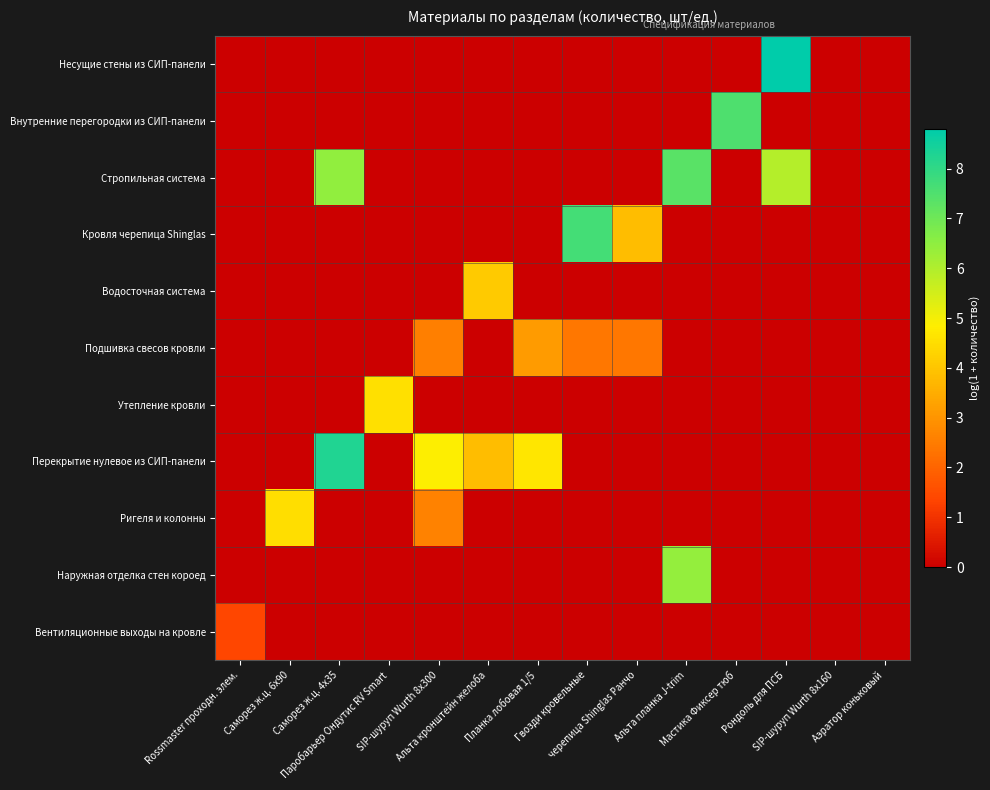

Reading left to right, list all the values displayed in this chart.

Несущие стены из СИП-панели: Rossmaster проходн. элем.=0.0	Саморез ж.ц. 6х90=0.0	Саморез ж.ц. 4х35=0.0	Паробарьер Ондутис RV Smart=0.0	SIP-шуруп Wurth 8х300=0.0	Альта кронштейн желоба=0.0	Планка лобовая 1/5=0.0	Гвозди кровельные=0.0	черепица Shinglas Ранчо=0.0	Альта планка J-trim=0.0	Мастика Фиксер тюб=0.0	Рондоль для ПСБ=8.8	SIP-шуруп Wurth 8х160=0.0	Аэратор коньковый=0.0
Внутренние перегородки из СИП-панели: Rossmaster проходн. элем.=0.0	Саморез ж.ц. 6х90=0.0	Саморез ж.ц. 4х35=0.0	Паробарьер Ондутис RV Smart=0.0	SIP-шуруп Wurth 8х300=0.0	Альта кронштейн желоба=0.0	Планка лобовая 1/5=0.0	Гвозди кровельные=0.0	черепица Shinglas Ранчо=0.0	Альта планка J-trim=0.0	Мастика Фиксер тюб=7.5	Рондоль для ПСБ=0.0	SIP-шуруп Wurth 8х160=0.0	Аэратор коньковый=0.0
Стропильная система: Rossmaster проходн. элем.=0.0	Саморез ж.ц. 6х90=0.0	Саморез ж.ц. 4х35=6.5	Паробарьер Ондутис RV Smart=0.0	SIP-шуруп Wurth 8х300=0.0	Альта кронштейн желоба=0.0	Планка лобовая 1/5=0.0	Гвозди кровельные=0.0	черепица Shinglas Ранчо=0.0	Альта планка J-trim=7.3	Мастика Фиксер тюб=0.0	Рондоль для ПСБ=5.9	SIP-шуруп Wurth 8х160=0.0	Аэратор коньковый=0.0
Кровля черепица Shinglas: Rossmaster проходн. элем.=0.0	Саморез ж.ц. 6х90=0.0	Саморез ж.ц. 4х35=0.0	Паробарьер Ондутис RV Smart=0.0	SIP-шуруп Wurth 8х300=0.0	Альта кронштейн желоба=0.0	Планка лобовая 1/5=0.0	Гвозди кровельные=7.7	черепица Shinglas Ранчо=3.8	Альта планка J-trim=0.0	Мастика Фиксер тюб=0.0	Рондоль для ПСБ=0.0	SIP-шуруп Wurth 8х160=0.0	Аэратор коньковый=0.0
Водосточная система: Rossmaster проходн. элем.=0.0	Саморез ж.ц. 6х90=0.0	Саморез ж.ц. 4х35=0.0	Паробарьер Ондутис RV Smart=0.0	SIP-шуруп Wurth 8х300=0.0	Альта кронштейн желоба=4.1	Планка лобовая 1/5=0.0	Гвозди кровельные=0.0	черепица Shinglas Ранчо=0.0	Альта планка J-trim=0.0	Мастика Фиксер тюб=0.0	Рондоль для ПСБ=0.0	SIP-шуруп Wurth 8х160=0.0	Аэратор коньковый=0.0
Подшивка свесов кровли: Rossmaster проходн. элем.=0.0	Саморез ж.ц. 6х90=0.0	Саморез ж.ц. 4х35=0.0	Паробарьер Ондутис RV Smart=0.0	SIP-шуруп Wurth 8х300=2.6	Альта кронштейн желоба=0.0	Планка лобовая 1/5=3.2	Гвозди кровельные=2.4	черепица Shinglas Ранчо=2.4	Альта планка J-trim=0.0	Мастика Фиксер тюб=0.0	Рондоль для ПСБ=0.0	SIP-шуруп Wurth 8х160=0.0	Аэратор коньковый=0.0
Утепление кровли: Rossmaster проходн. элем.=0.0	Саморез ж.ц. 6х90=0.0	Саморез ж.ц. 4х35=0.0	Паробарьер Ондутис RV Smart=4.6	SIP-шуруп Wurth 8х300=0.0	Альта кронштейн желоба=0.0	Планка лобовая 1/5=0.0	Гвозди кровельные=0.0	черепица Shinglas Ранчо=0.0	Альта планка J-trim=0.0	Мастика Фиксер тюб=0.0	Рондоль для ПСБ=0.0	SIP-шуруп Wurth 8х160=0.0	Аэратор коньковый=0.0
Перекрытие нулевое из СИП-панели: Rossmaster проходн. элем.=0.0	Саморез ж.ц. 6х90=0.0	Саморез ж.ц. 4х35=8.3	Паробарьер Ондутис RV Smart=0.0	SIP-шуруп Wurth 8х300=4.9	Альта кронштейн желоба=3.8	Планка лобовая 1/5=4.7	Гвозди кровельные=0.0	черепица Shinglas Ранчо=0.0	Альта планка J-trim=0.0	Мастика Фиксер тюб=0.0	Рондоль для ПСБ=0.0	SIP-шуруп Wurth 8х160=0.0	Аэратор коньковый=0.0
Ригеля и колонны: Rossmaster проходн. элем.=0.0	Саморез ж.ц. 6х90=4.5	Саморез ж.ц. 4х35=0.0	Паробарьер Ондутис RV Smart=0.0	SIP-шуруп Wurth 8х300=2.6	Альта кронштейн желоба=0.0	Планка лобовая 1/5=0.0	Гвозди кровельные=0.0	черепица Shinglas Ранчо=0.0	Альта планка J-trim=0.0	Мастика Фиксер тюб=0.0	Рондоль для ПСБ=0.0	SIP-шуруп Wurth 8х160=0.0	Аэратор коньковый=0.0
Наружная отделка стен короед: Rossmaster проходн. элем.=0.0	Саморез ж.ц. 6х90=0.0	Саморез ж.ц. 4х35=0.0	Паробарьер Ондутис RV Smart=0.0	SIP-шуруп Wurth 8х300=0.0	Альта кронштейн желоба=0.0	Планка лобовая 1/5=0.0	Гвозди кровельные=0.0	черепица Shinglas Ранчо=0.0	Альта планка J-trim=6.4	Мастика Фиксер тюб=0.0	Рондоль для ПСБ=0.0	SIP-шуруп Wurth 8х160=0.0	Аэратор коньковый=0.0
Вентиляционные выходы на кровле: Rossmaster проходн. элем.=1.4	Саморез ж.ц. 6х90=0.0	Саморез ж.ц. 4х35=0.0	Паробарьер Ондутис RV Smart=0.0	SIP-шуруп Wurth 8х300=0.0	Альта кронштейн желоба=0.0	Планка лобовая 1/5=0.0	Гвозди кровельные=0.0	черепица Shinglas Ранчо=0.0	Альта планка J-trim=0.0	Мастика Фиксер тюб=0.0	Рондоль для ПСБ=0.0	SIP-шуруп Wurth 8х160=0.0	Аэратор коньковый=0.0